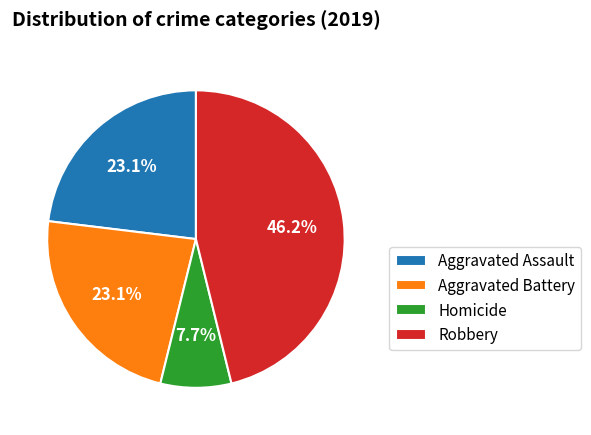

Does any single category account for the majority?

No